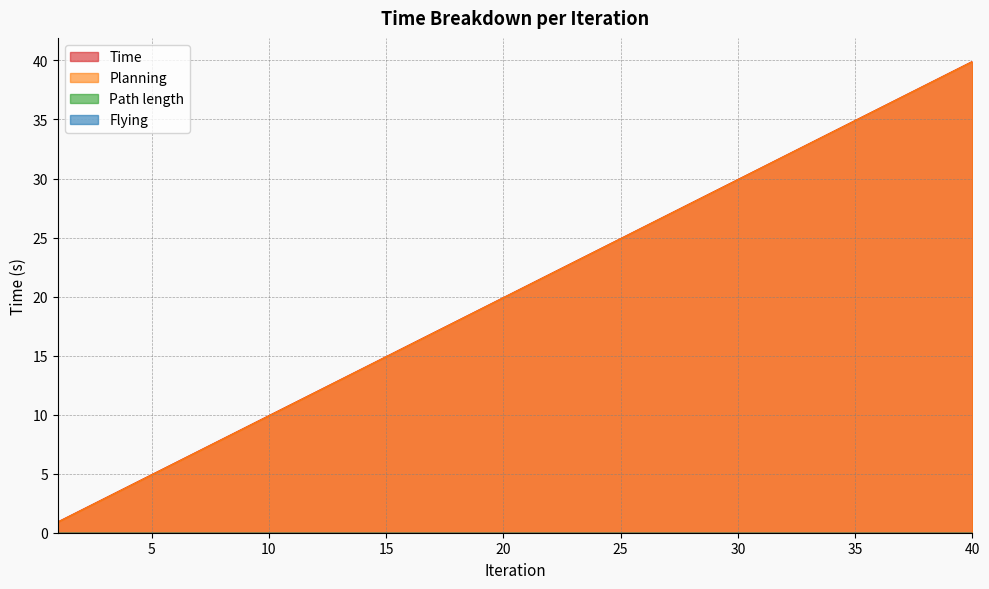

What is the average value of the Planning series?

20.4